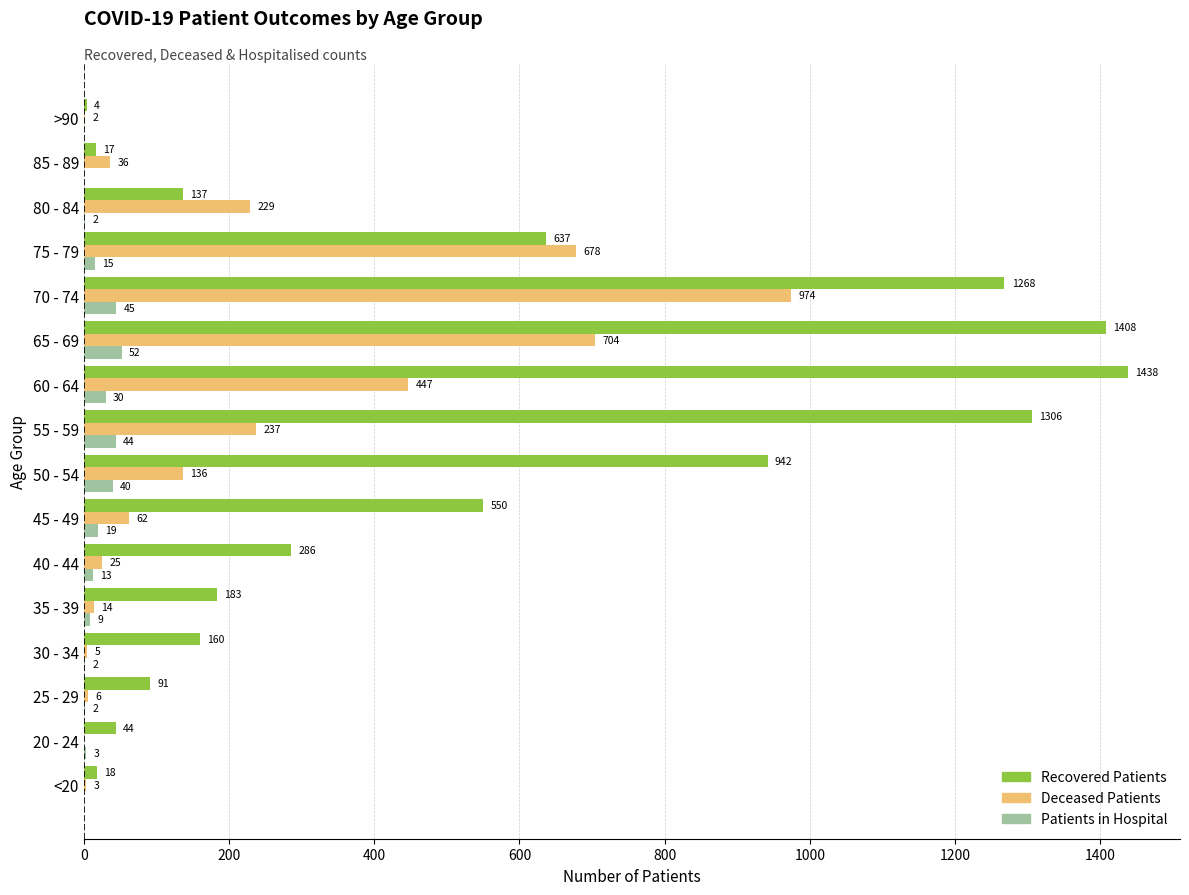

What is the total value across all series at 60 - 64?

1915